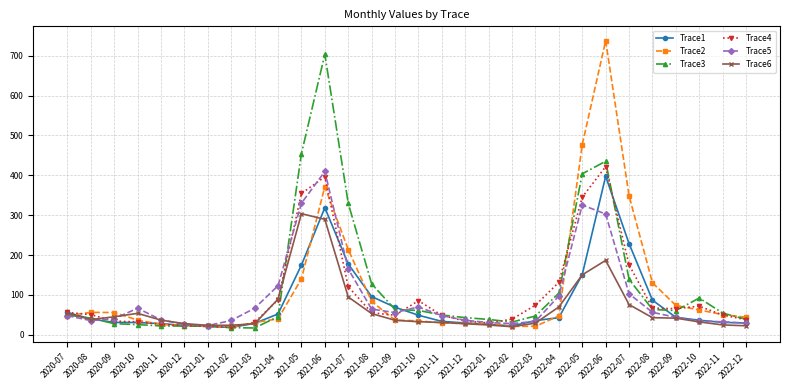

The Trace3 series shows 204.0 at 2021-08. True or false?

False